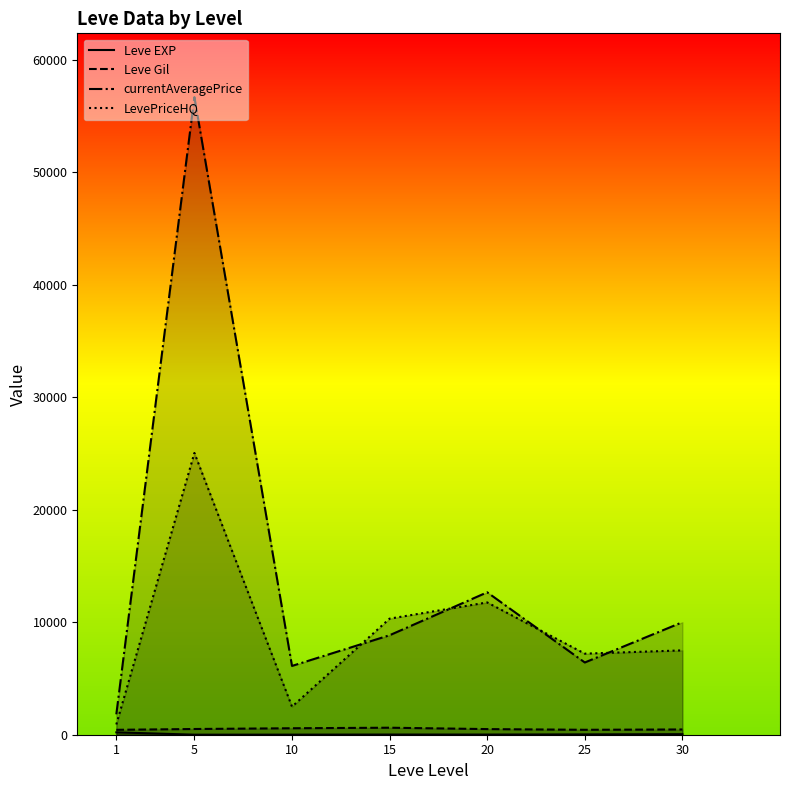

Which series has the widest spread of values?

currentAveragePrice